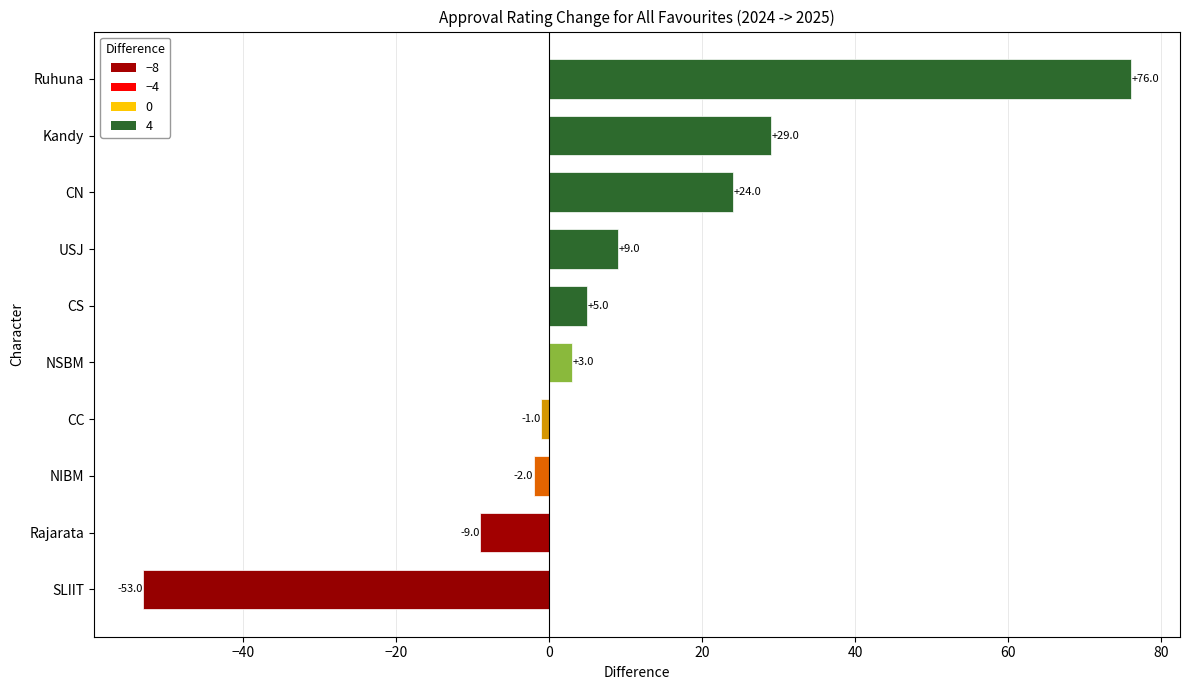

What is the difference between the maximum and minimum values?

129